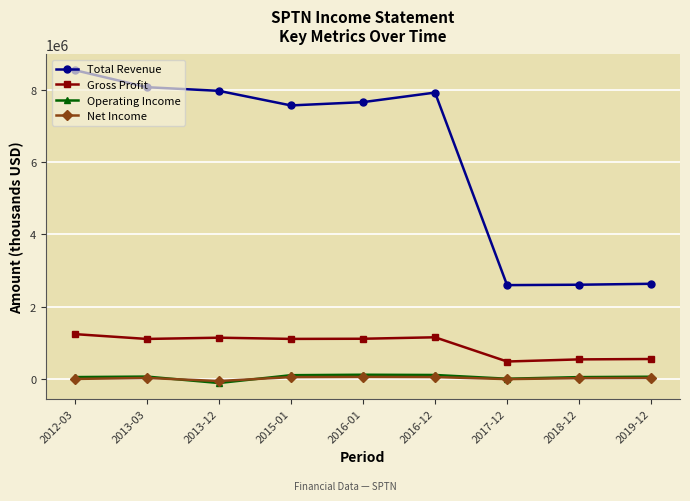

What are all the series names shown in the legend?

Total Revenue, Gross Profit, Operating Income, Net Income